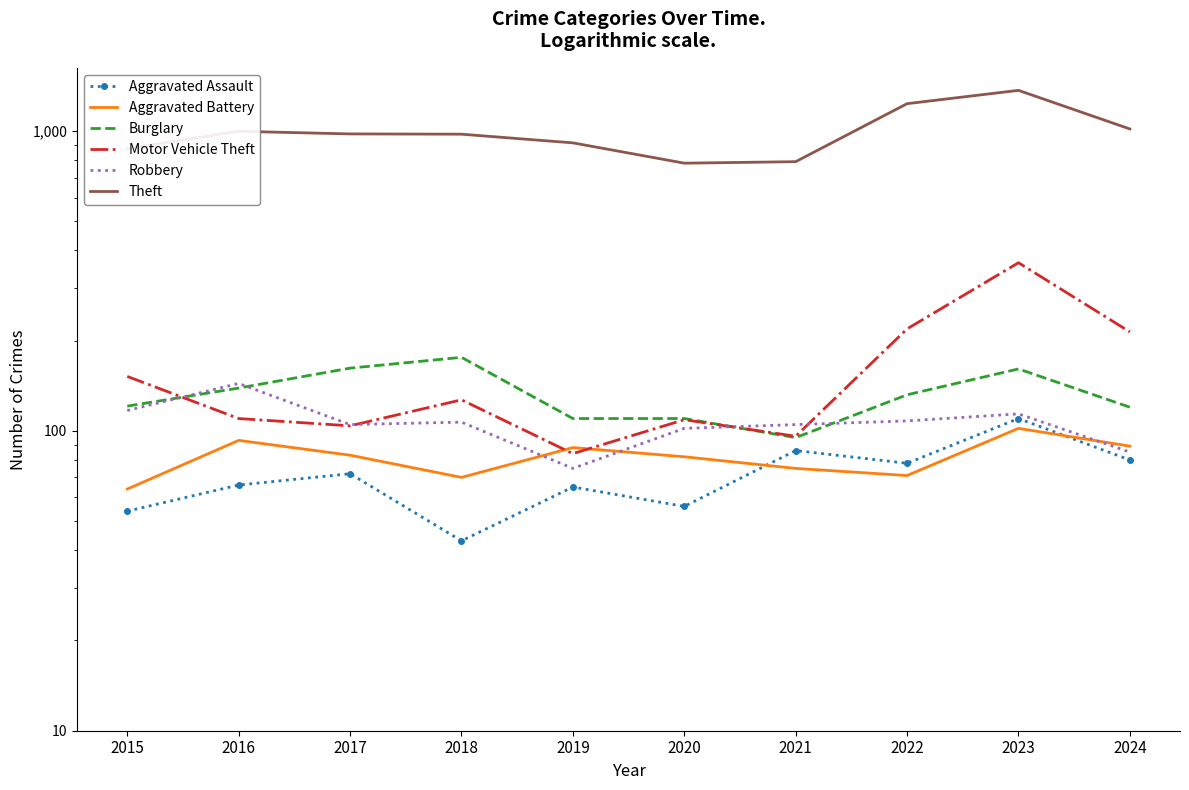

True or false: Robbery has more than 1 interior local peaks.

True